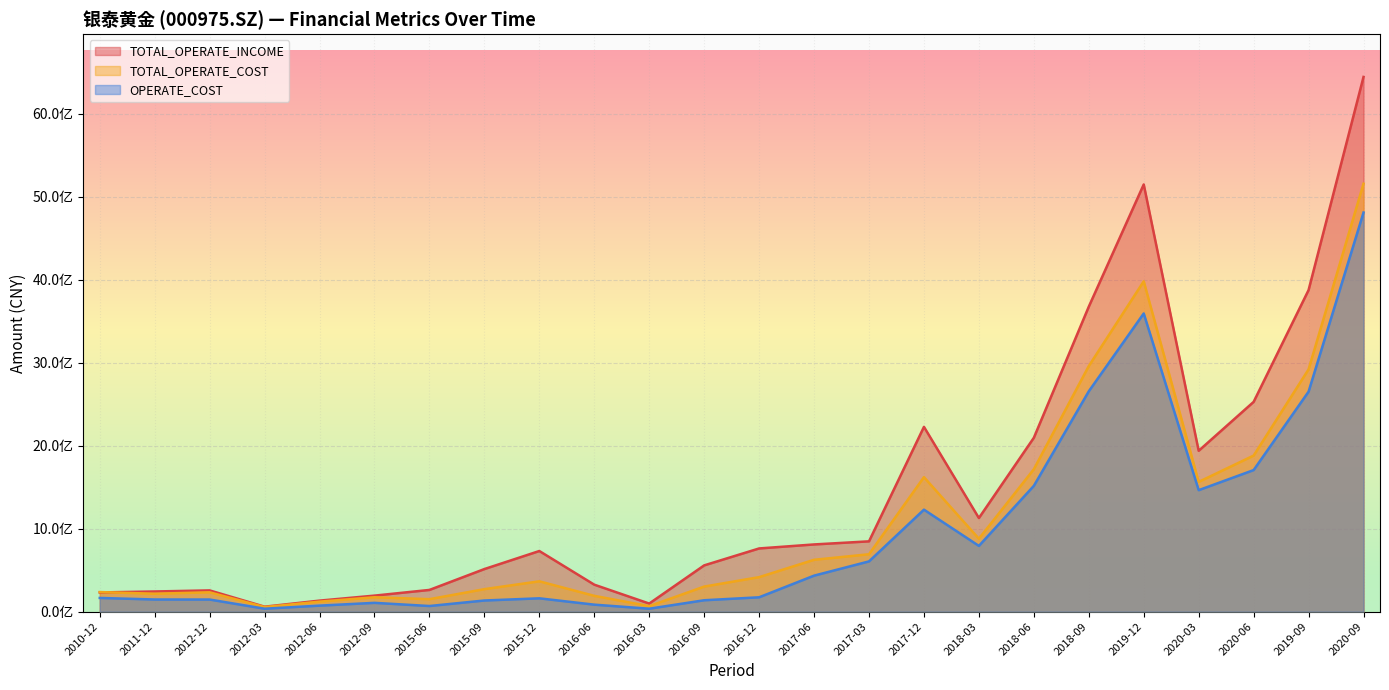

What are all the series names shown in the legend?

TOTAL_OPERATE_INCOME, TOTAL_OPERATE_COST, OPERATE_COST